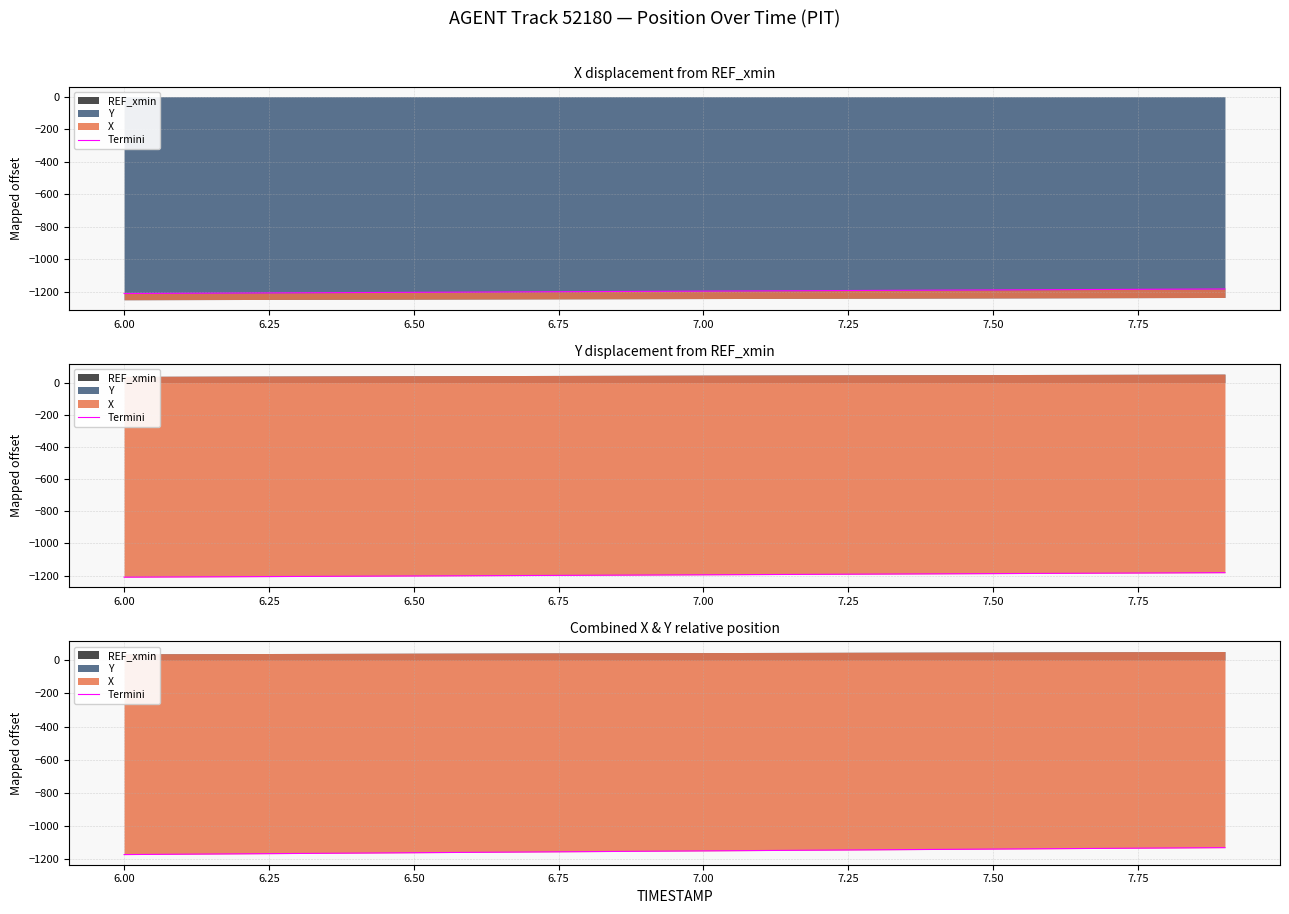

What is the difference between the second highest and minimum values?

39.7